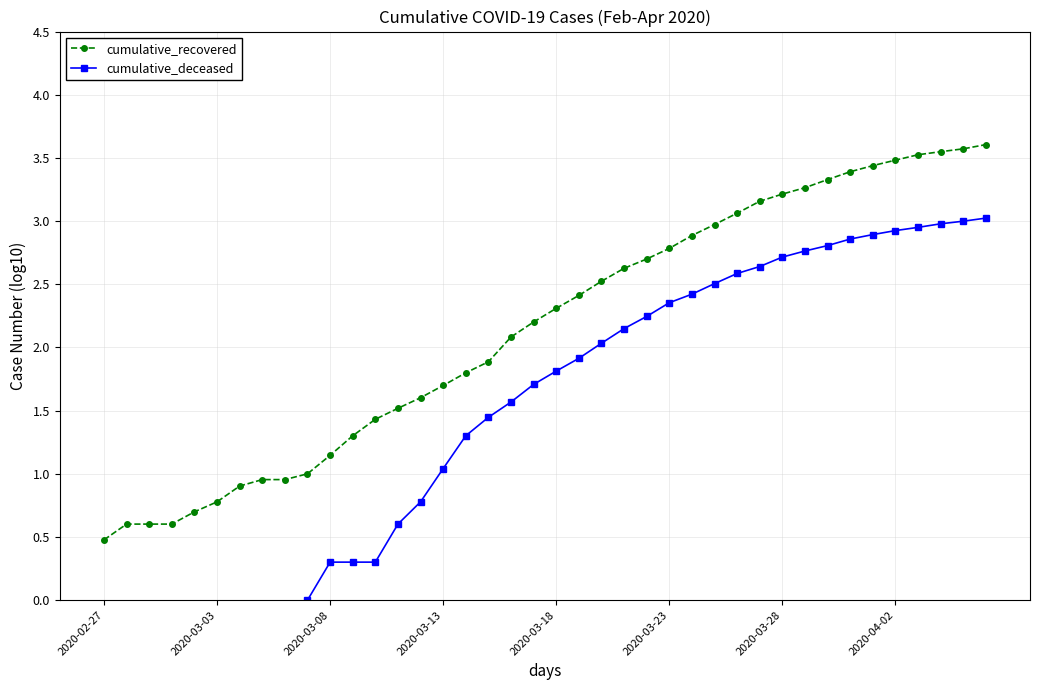

What position from the left is 9?

10